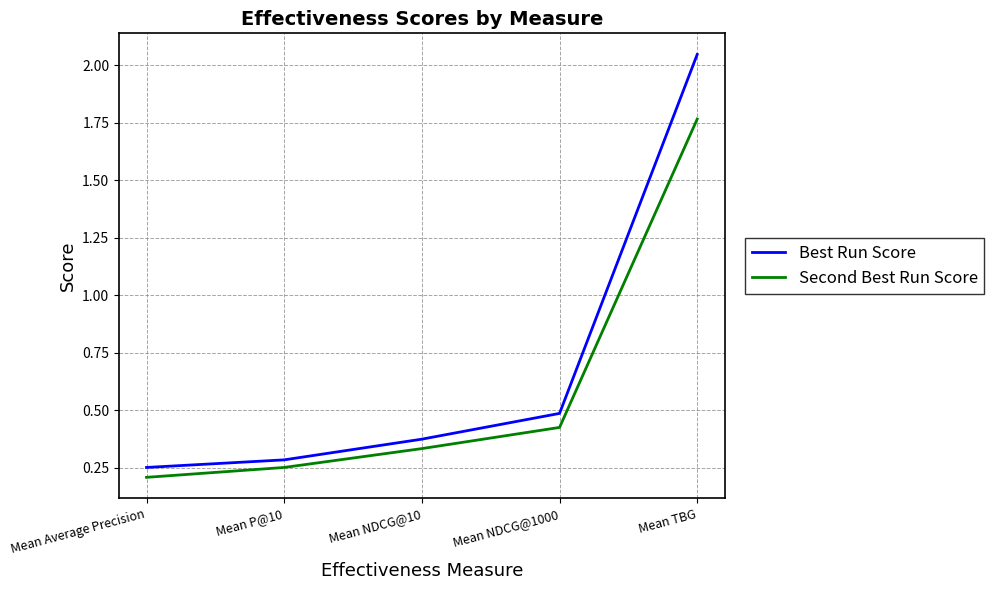

Rank the series by their maximum value, from lowest to highest.

Second Best Run Score, Best Run Score